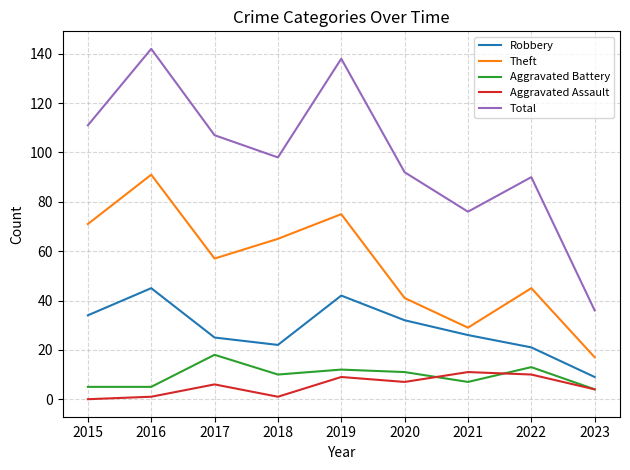

True or false: Aggravated Assault has more than 1 points higher than both neighbors.

True